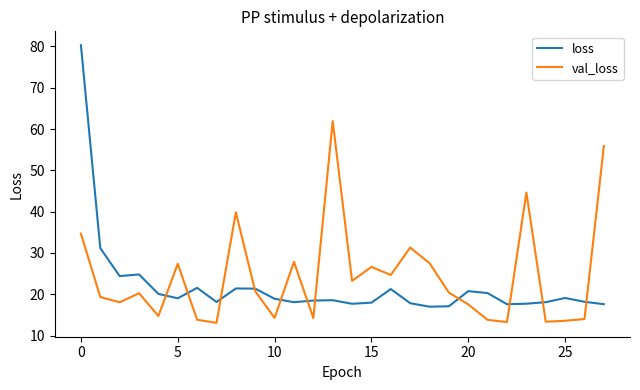

After their last crossing, which series has the higher values: loss or val_loss?

val_loss